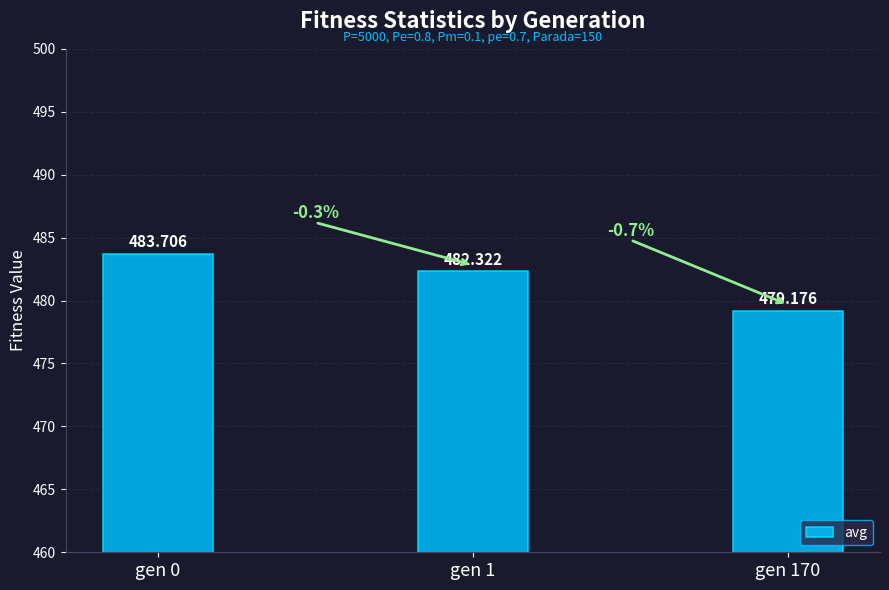

What is the value of the 2nd bar from the left?

482.3